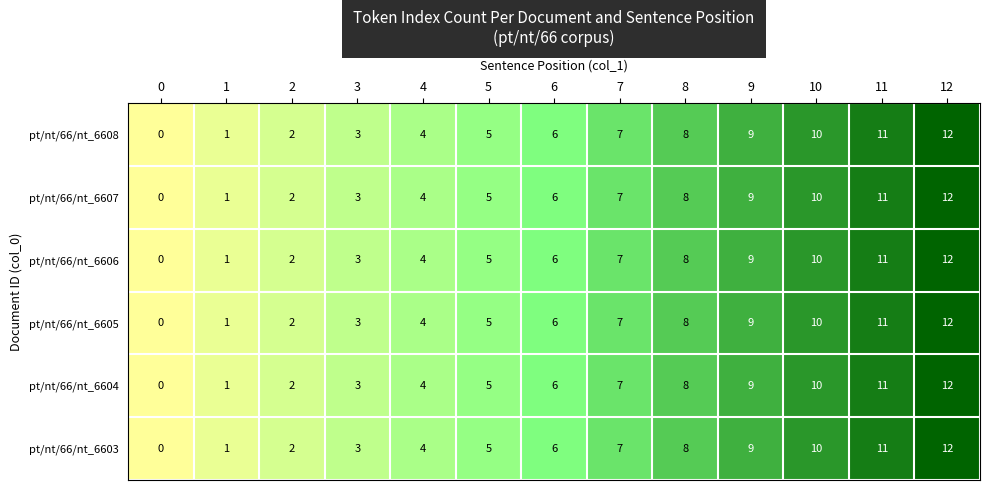

Where is pt/nt/66/nt_6603 nearest to the value 6?

6